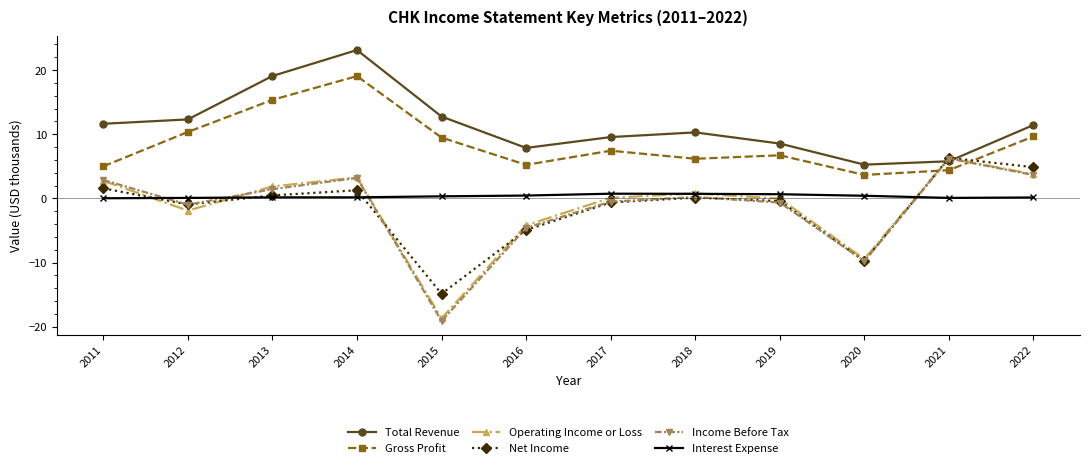

Which series has the widest spread of values?

Income Before Tax